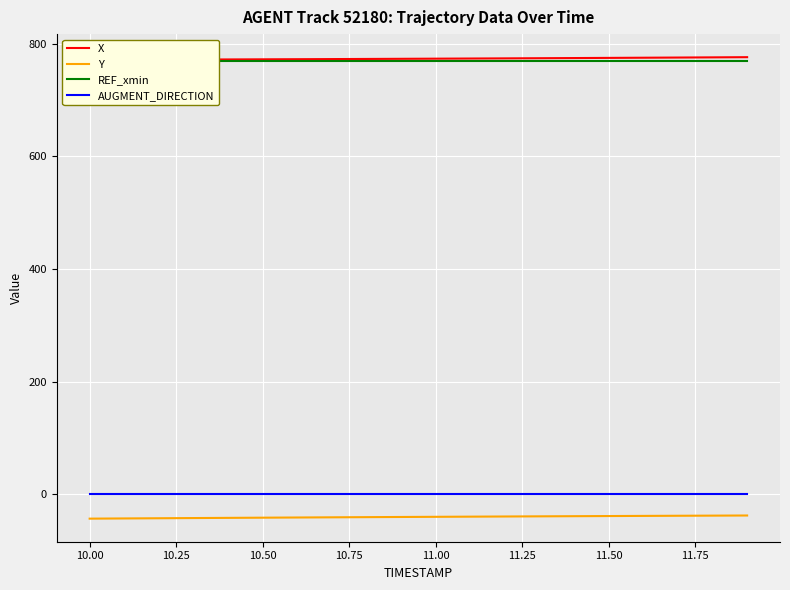

True or false: Y and AUGMENT_DIRECTION cross at least once.

False